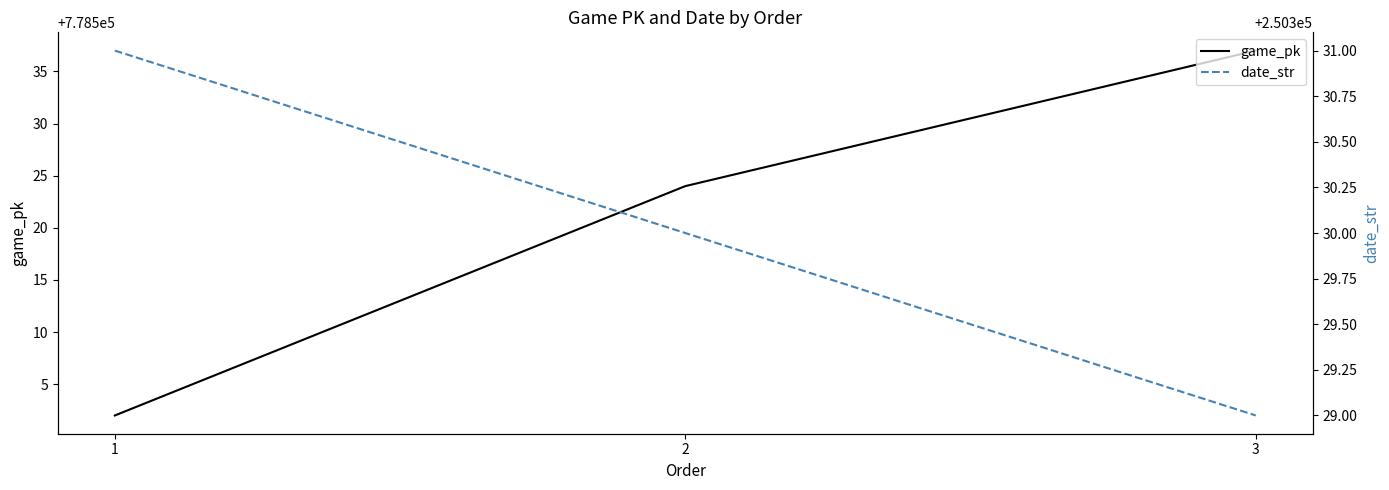

What is the average value of the game_pk series?

778521